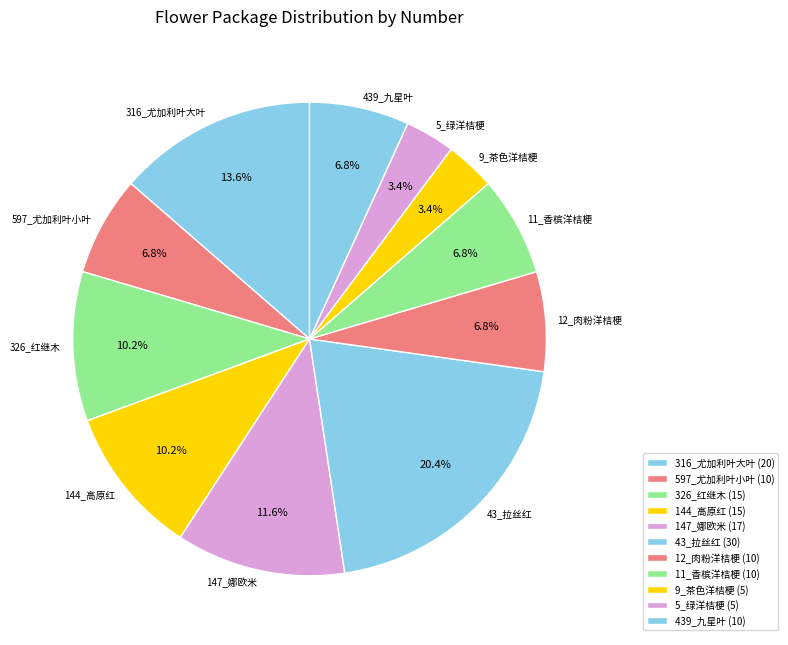

To the nearest percent, what percentage of the pie is 43_拉丝红?

20%